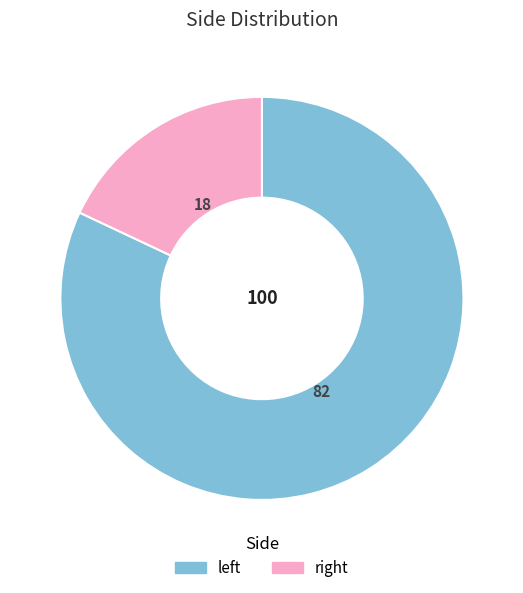

Rank the categories by value from lowest to highest.

right, left